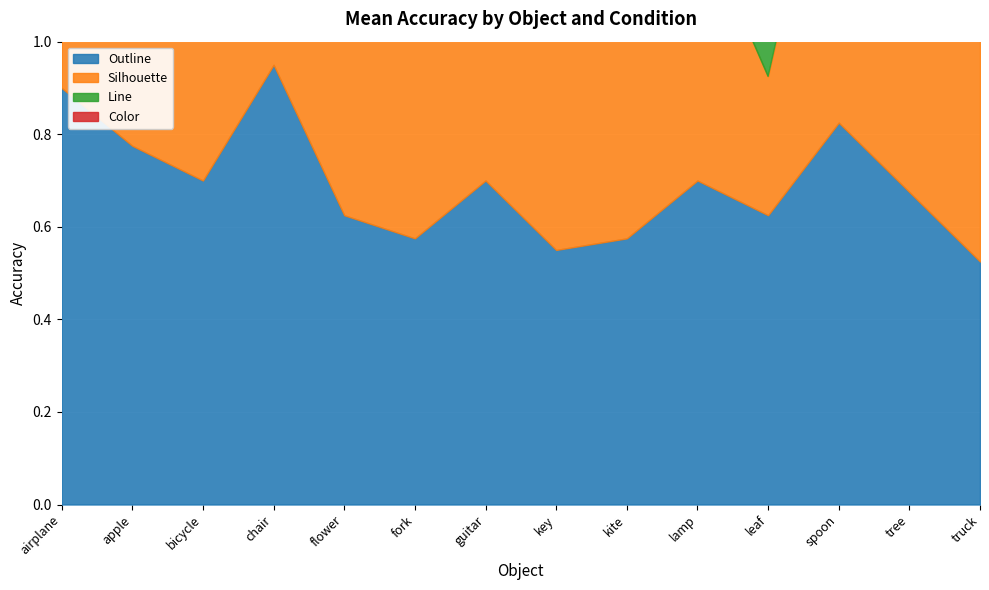

Does the chart display data point markers on the line(s)?

No